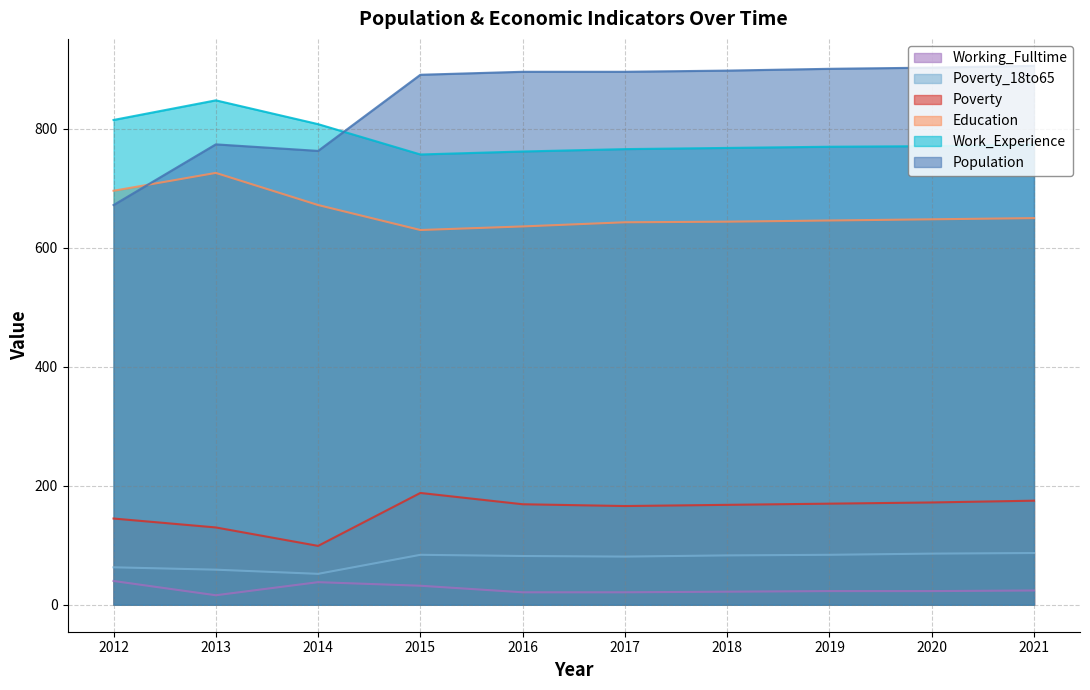

True or false: Population has a value of 1089 at 2014.

False